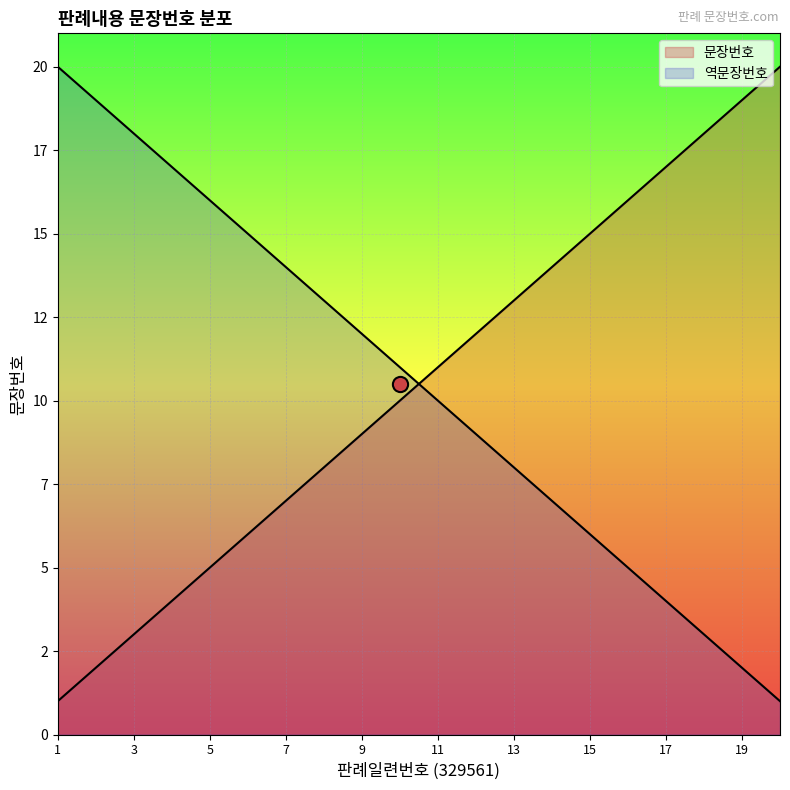

What is the ratio of the value at 17 to the value at 5?

3.4